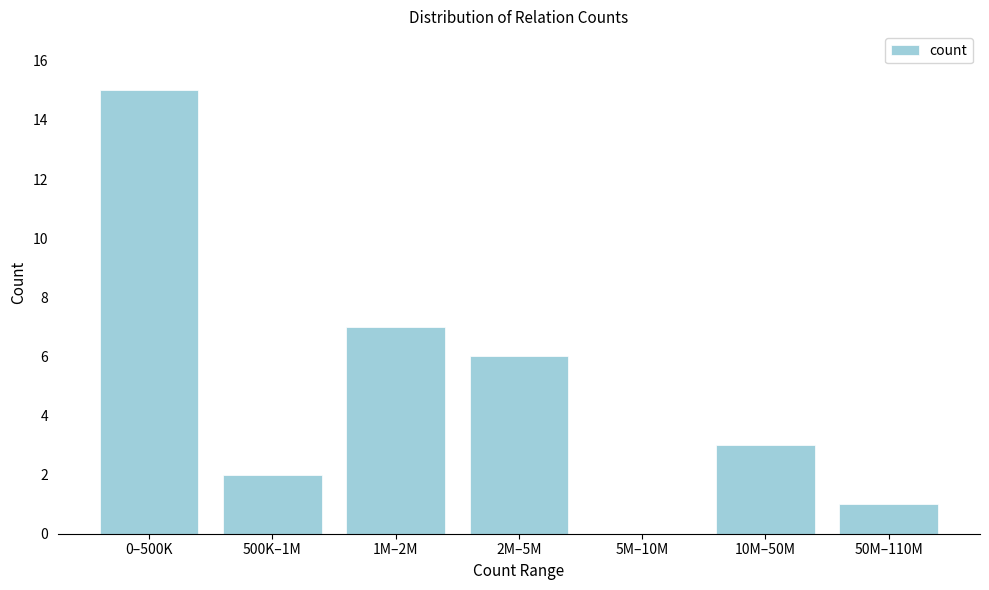

Reading right to left, transcribe all the data shown in this chart.

50M–110M=1	10M–50M=3	5M–10M=0	2M–5M=6	1M–2M=7	500K–1M=2	0–500K=15